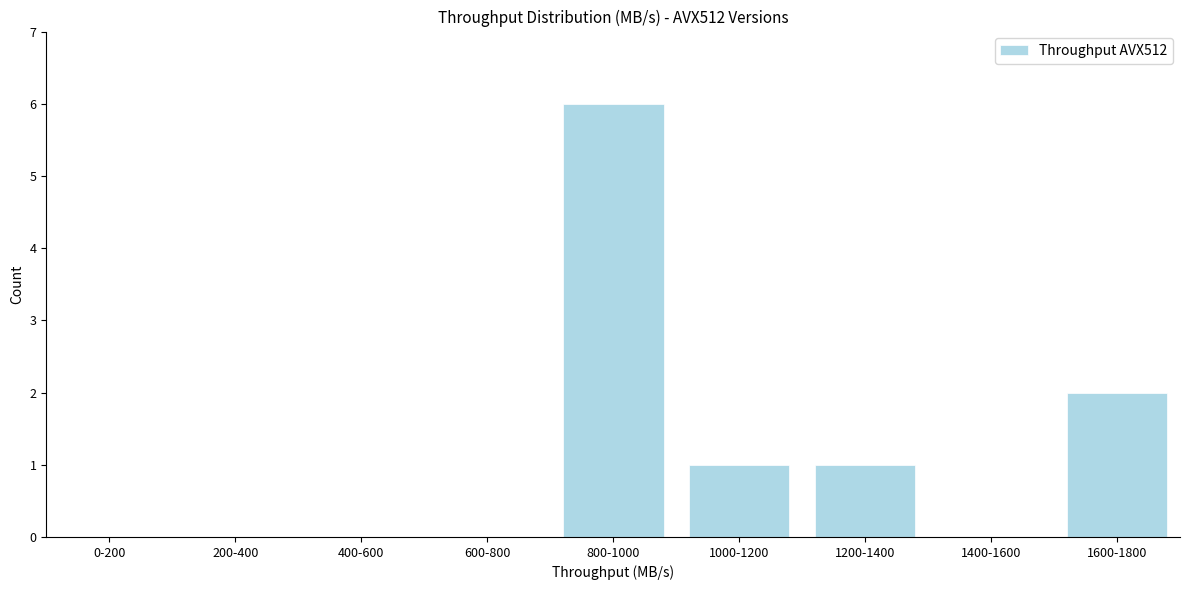

Reading left to right, transcribe all the data shown in this chart.

0-200=0	200-400=0	400-600=0	600-800=0	800-1000=6	1000-1200=1	1200-1400=1	1400-1600=0	1600-1800=2